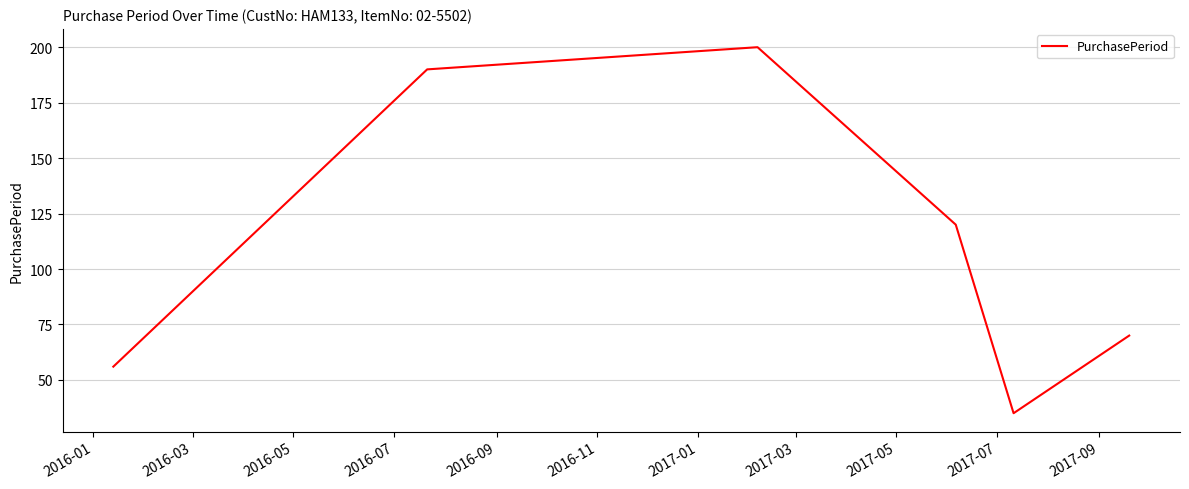

What is the smallest value displayed?

35